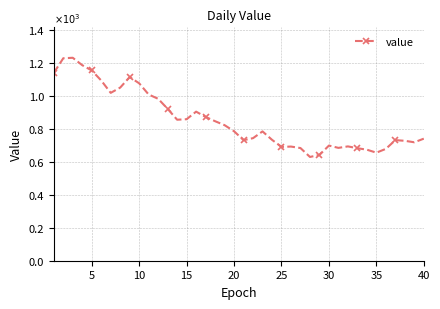

Is this an area chart (filled region under the line)?

No